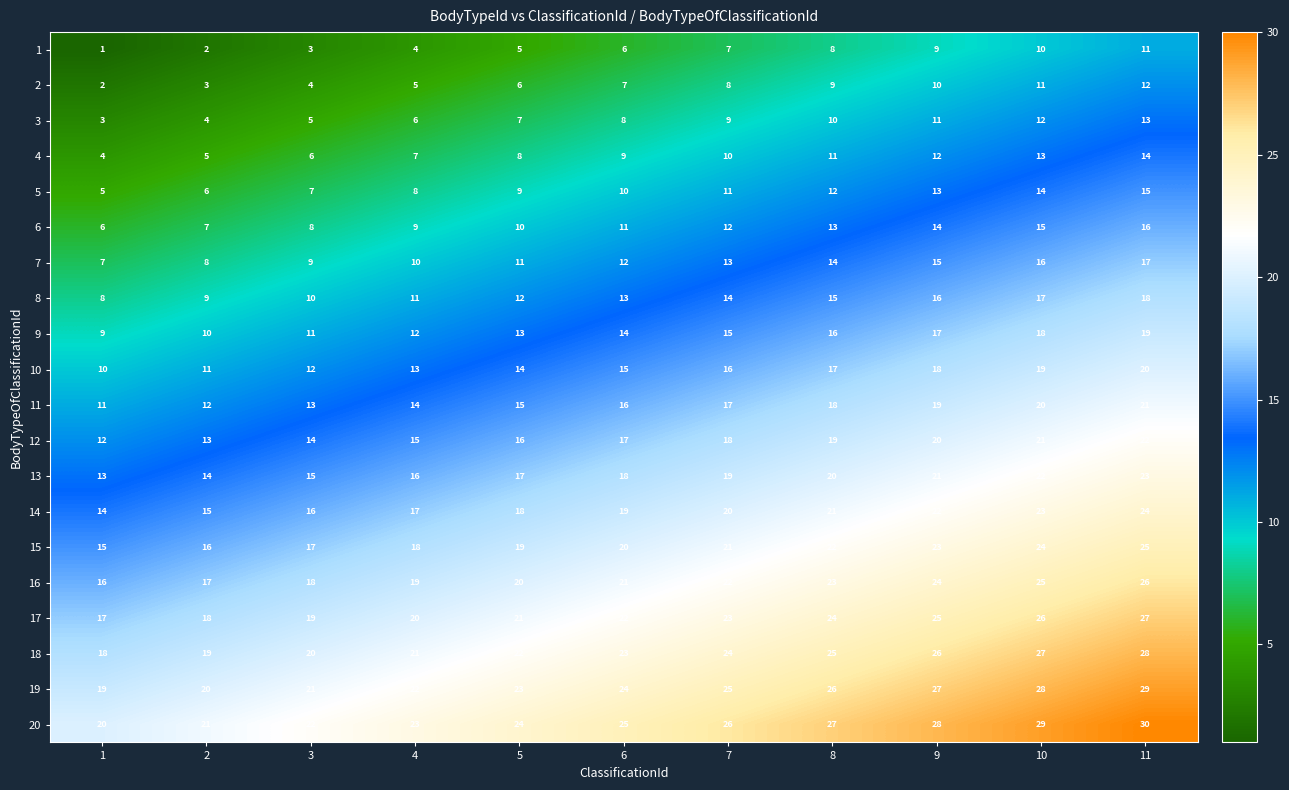

Count the number of data series in this chart.

20